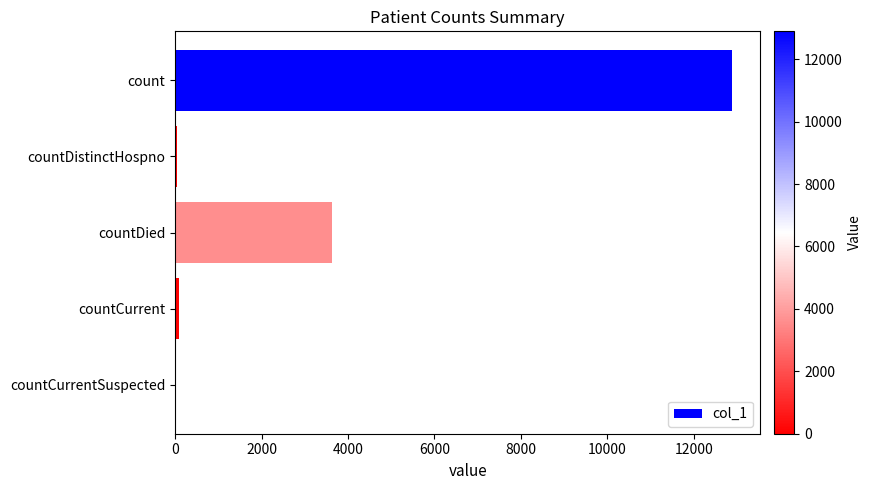

Which category has the highest value across all series?

count